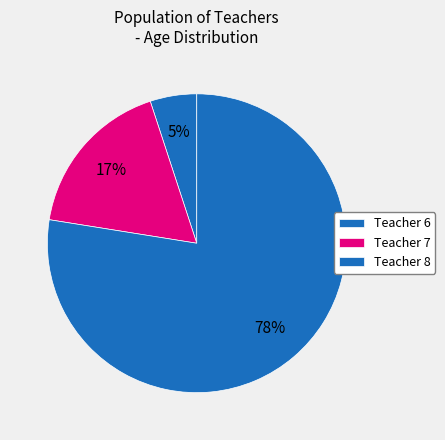

How many slices are in this pie chart?

3